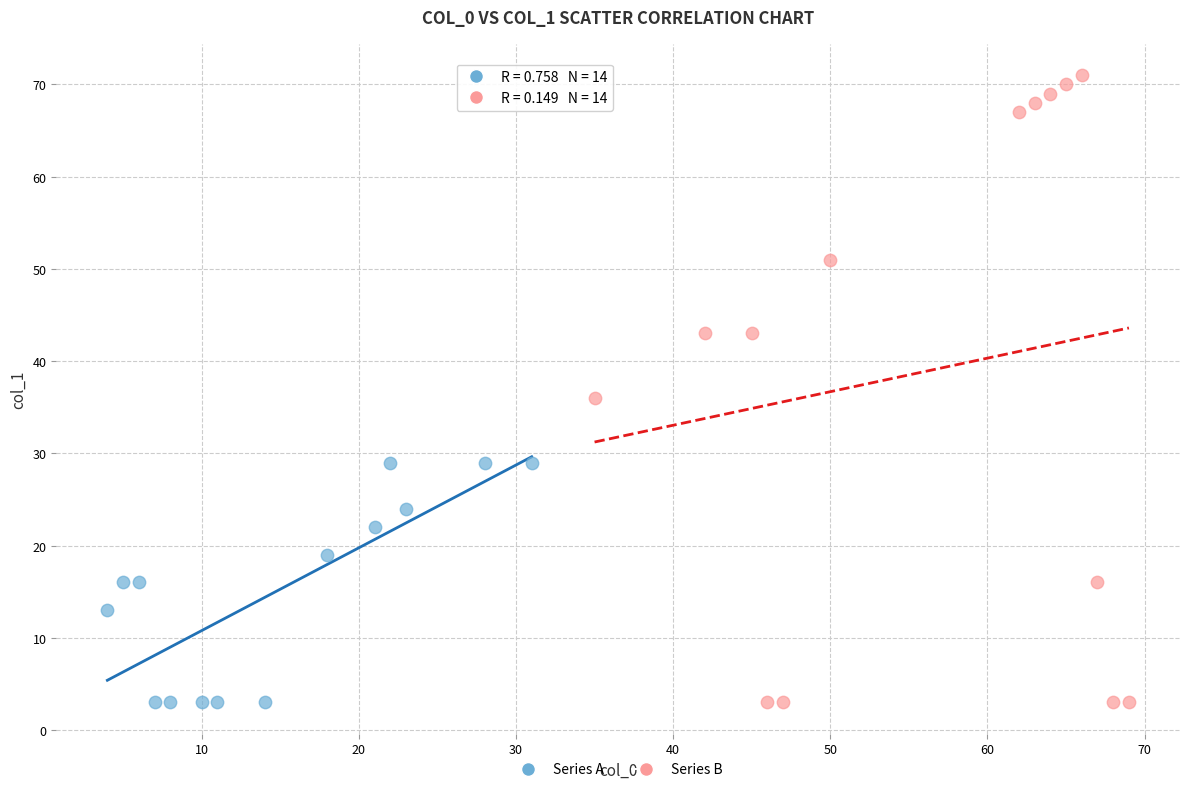

Which series contains the highest Y value?

Series B